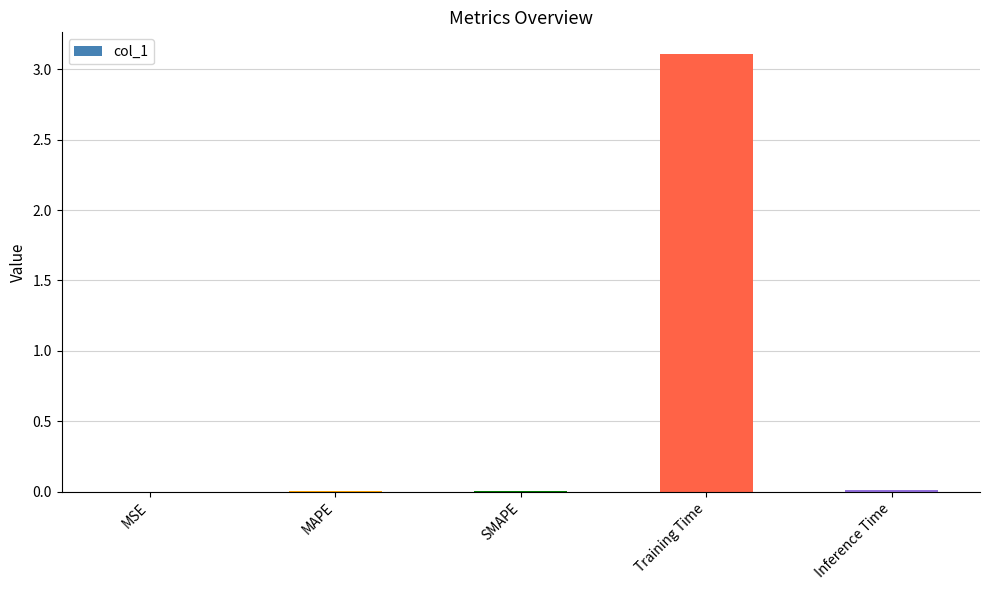

What is the sum of all values?

3.1